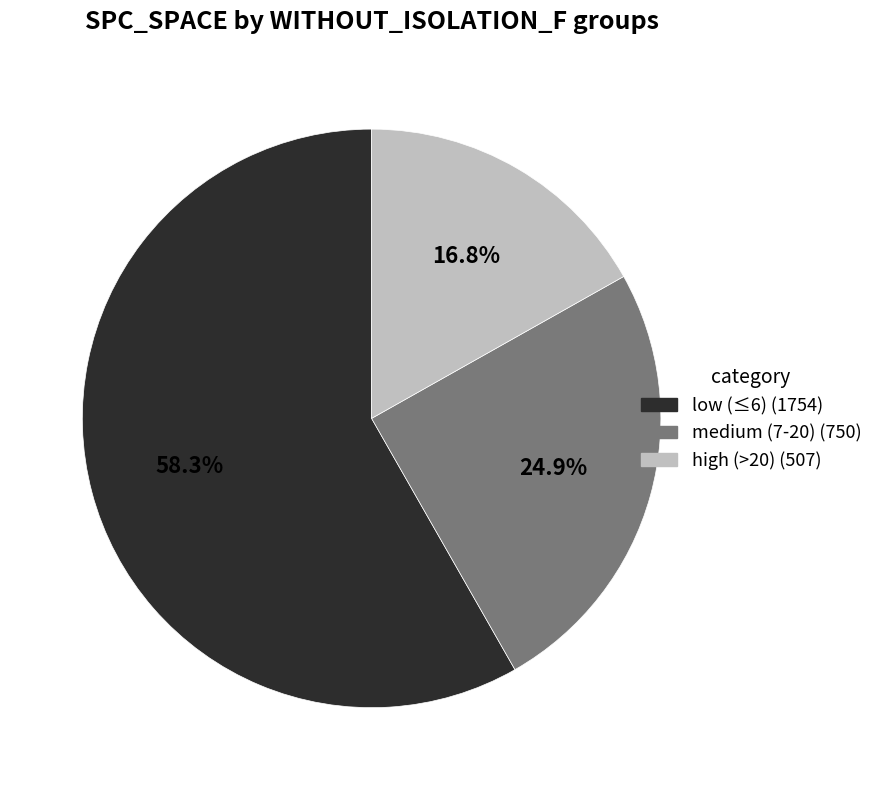

What is the total percentage of medium (7-20) (750) and high (>20) (507)?

41.7%